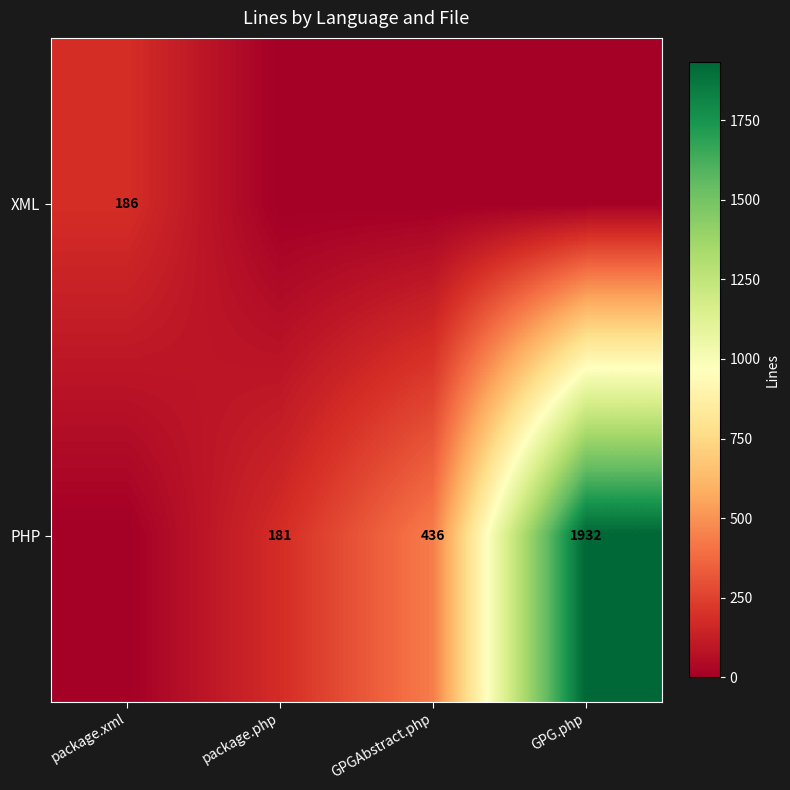

Between GPGAbstract.php and package.php, which is larger?

GPGAbstract.php